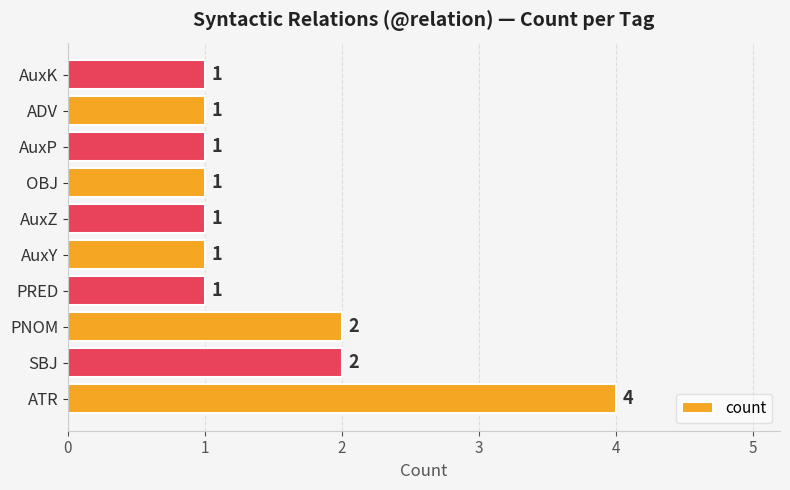

How many values are between 1 and 2?

9